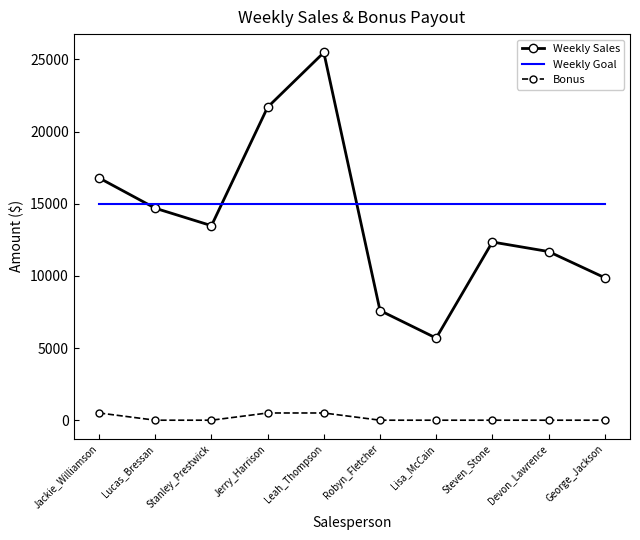

Which category has the lowest value in the Weekly Sales series?

Lisa_McCain